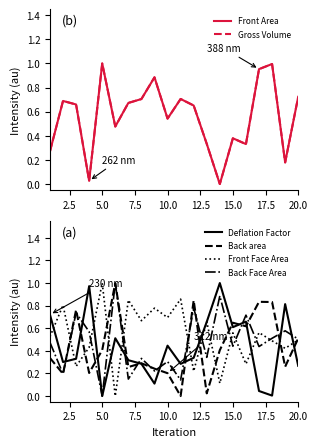

How many interior local peaks does the Back area series have?

6